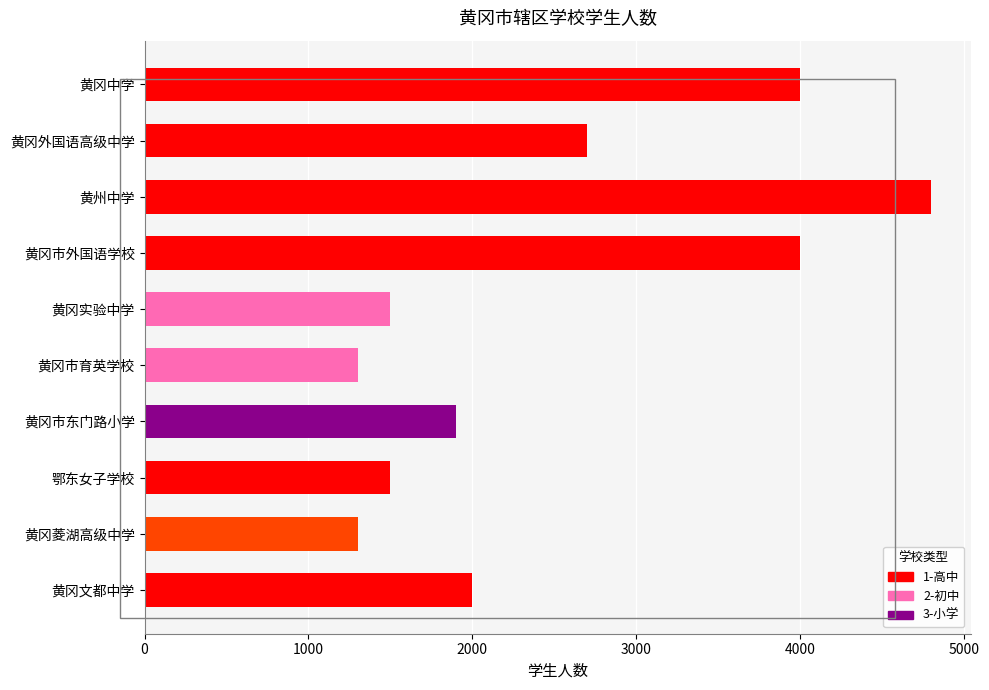

How many data points are less than 2000?

5